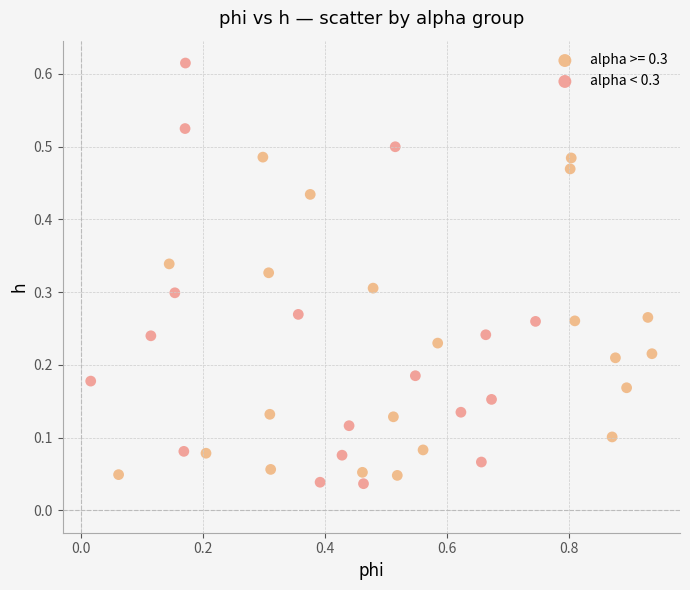

Which series has the widest spread of Y values?

alpha < 0.3